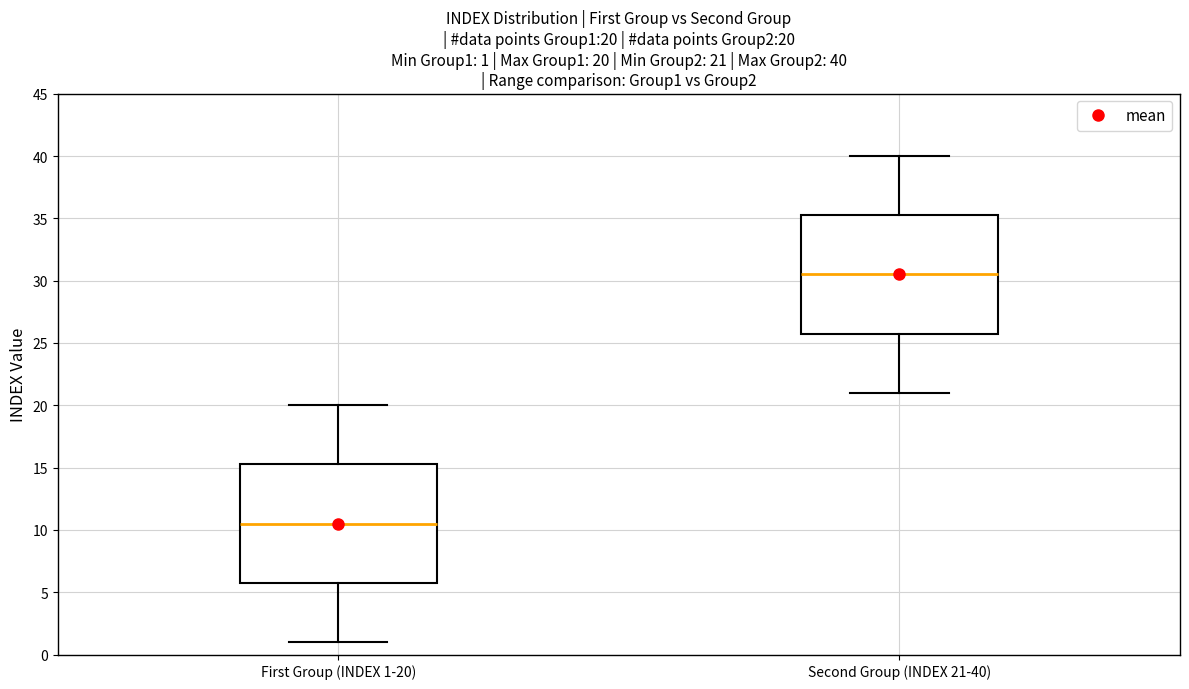

Which box has the highest median line?

Second Group (INDEX 21-40)